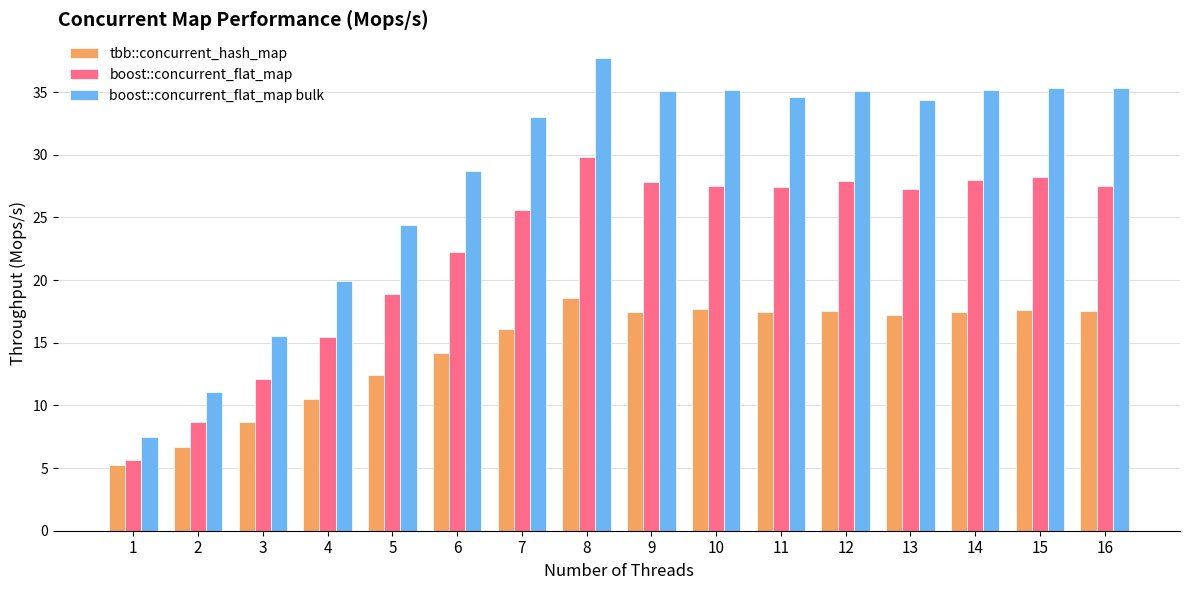

Where does the boost::concurrent_flat_map series first go above 27?

8